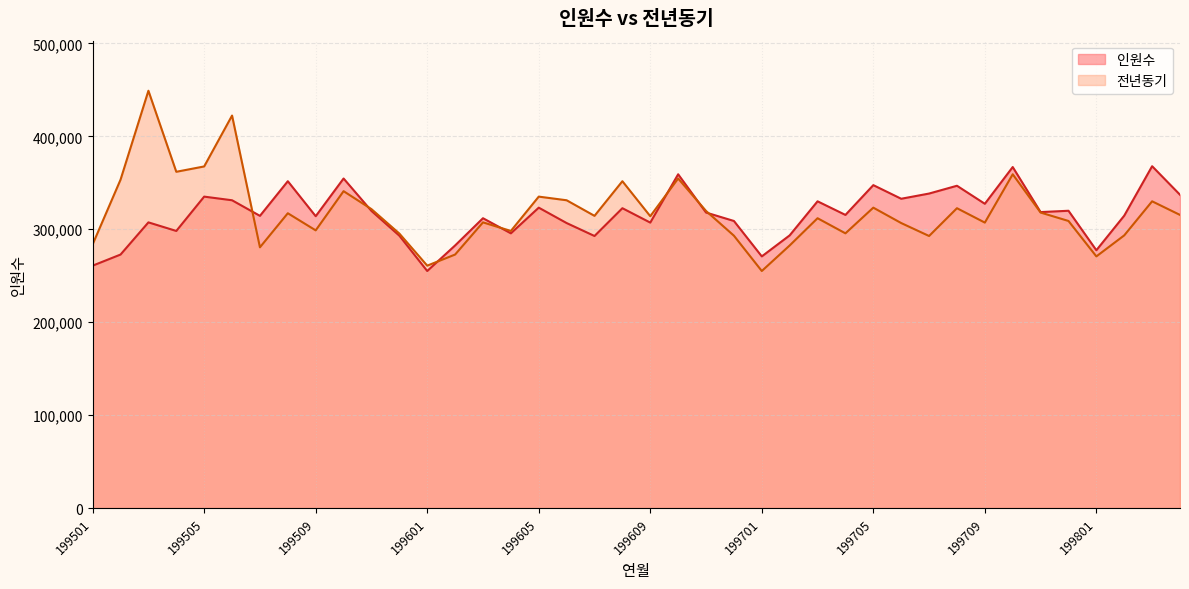

Reading right to left, transcribe all the data shown in this chart.

인원수: 199804=337142	199803=367865	199802=314661	199801=277419	199712=319916	199711=318486	199710=366973	199709=327415	199708=346828	199707=338436	199706=332837	199705=347497	199704=315434	199703=330085	199702=293432	199701=270801	199612=308926	199611=317987	199610=359180	199609=307172	199608=322666	199607=292752	199606=306685	199605=323260	199604=295621	199603=311883	199602=282573	199601=255074	199512=293095	199511=319713	199510=354634	199509=314046	199508=351721	199507=314430	199506=331210	199505=335127	199504=298181	199503=307420	199502=272786	199501=260834
전년동기: 199804=315434	199803=330085	199802=293432	199801=270801	199712=308926	199711=317987	199710=359180	199709=307172	199708=322666	199707=292752	199706=306685	199705=323260	199704=295621	199703=311883	199702=282573	199701=255074	199612=293095	199611=319713	199610=354634	199609=314046	199608=351721	199607=314430	199606=331210	199605=335127	199604=298181	199603=307420	199602=272786	199601=260834	199512=295393	199511=321669	199510=340990	199509=298808	199508=317242	199507=280580	199506=422378	199505=367610	199504=361860	199503=449088	199502=353347	199501=283760